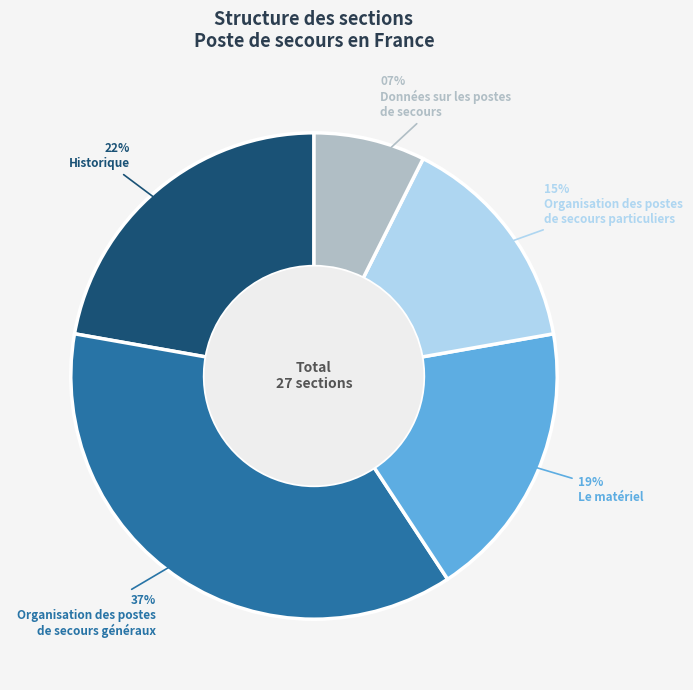

Is there any slice that represents more than half of the pie?

No